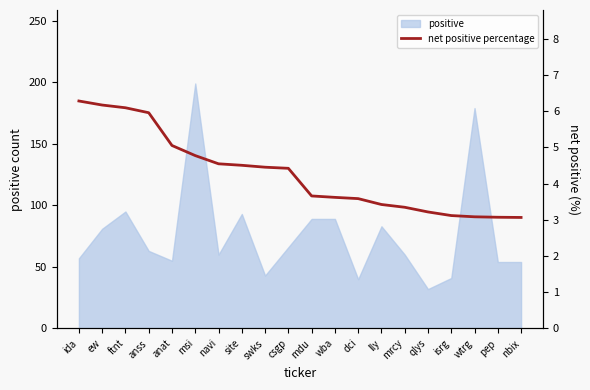

The value at lly is 5.0. True or false?

False